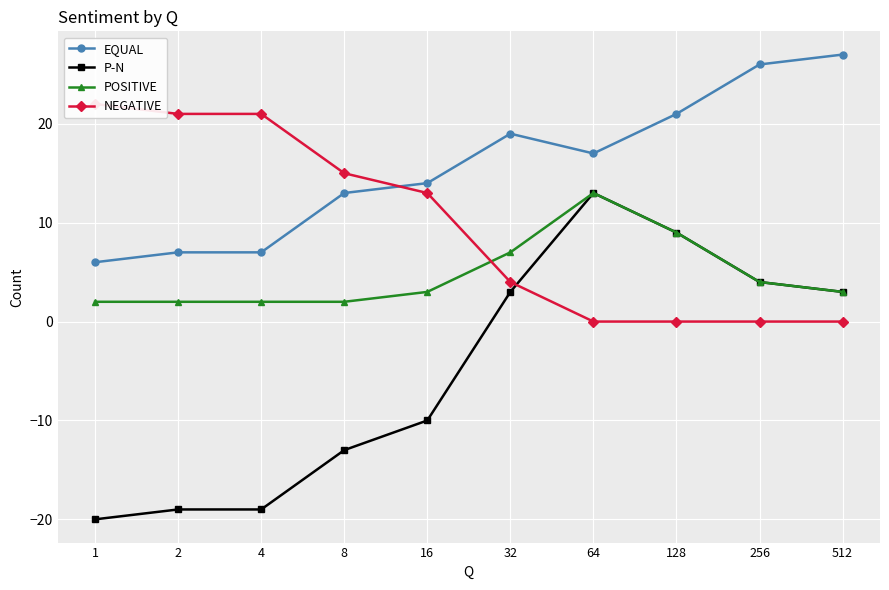

Between 2 and 512, which is larger?

512